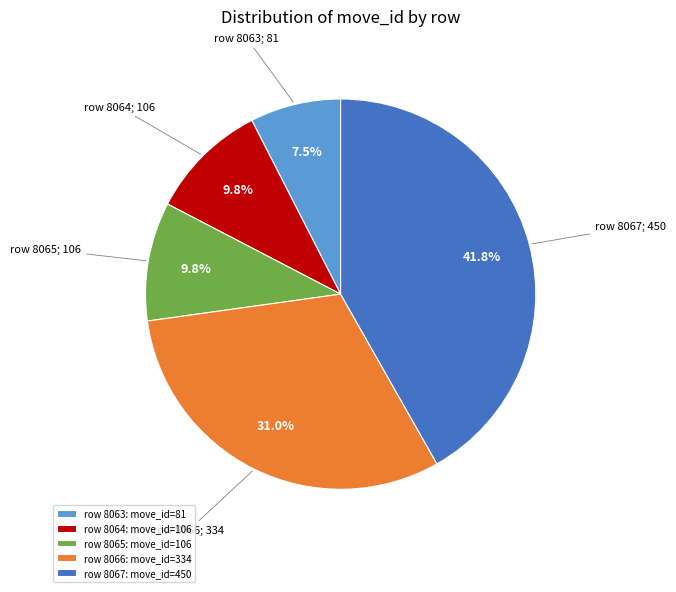

How many slices are in this pie chart?

5